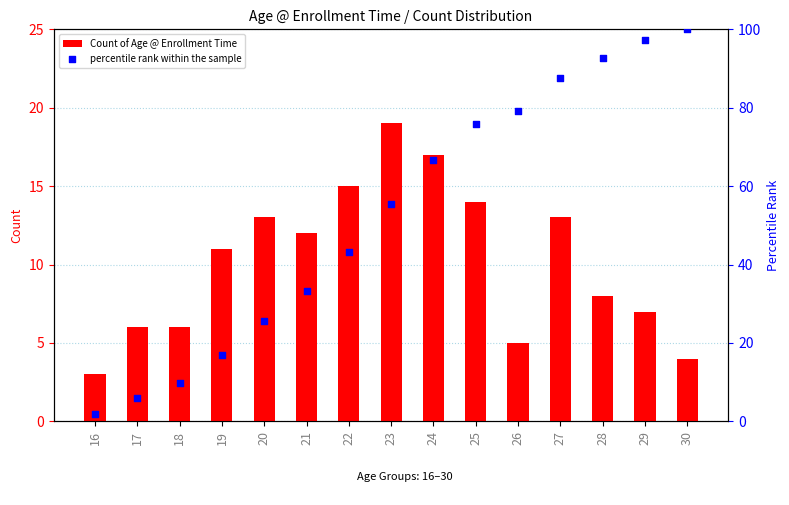

What are all the series names shown in the legend?

Count of Age @ Enrollment Time, percentile rank within the sample